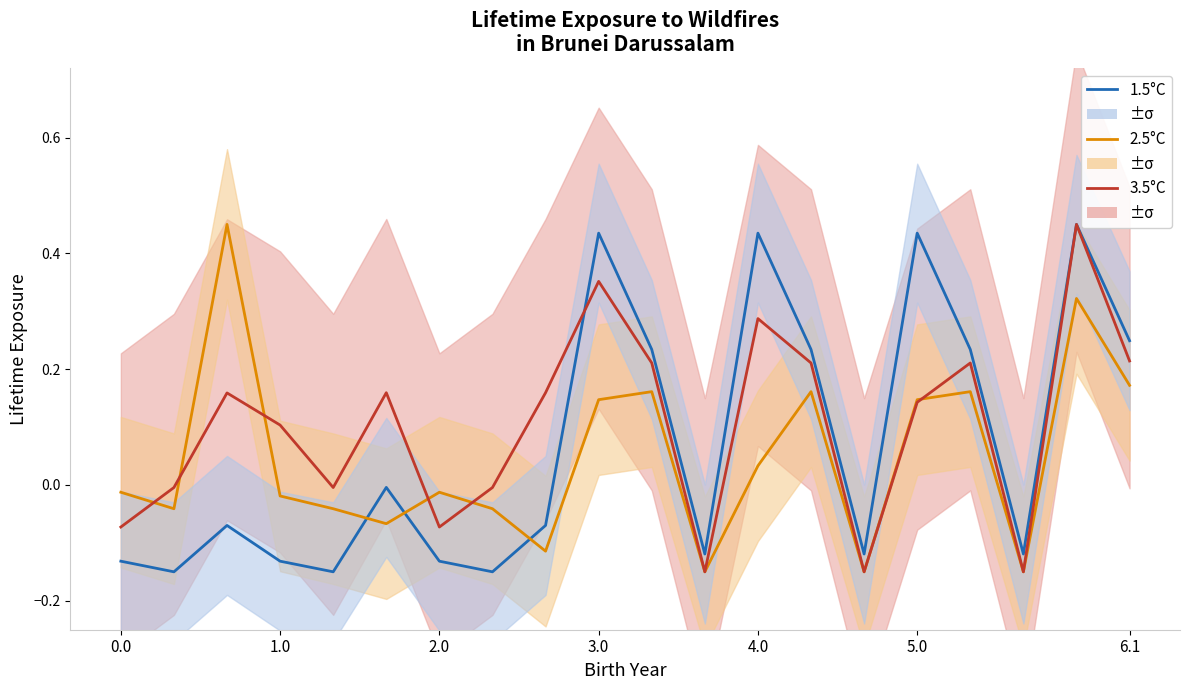

At how many categories does at least one series exceed 0?

12